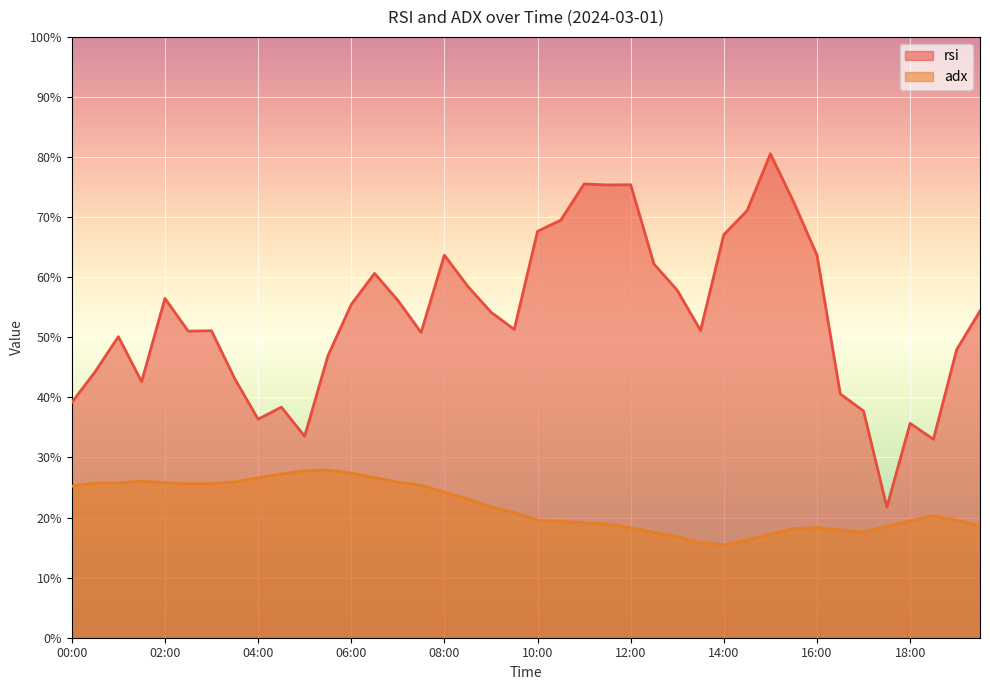

Where is the first local maximum for rsi?

01:00